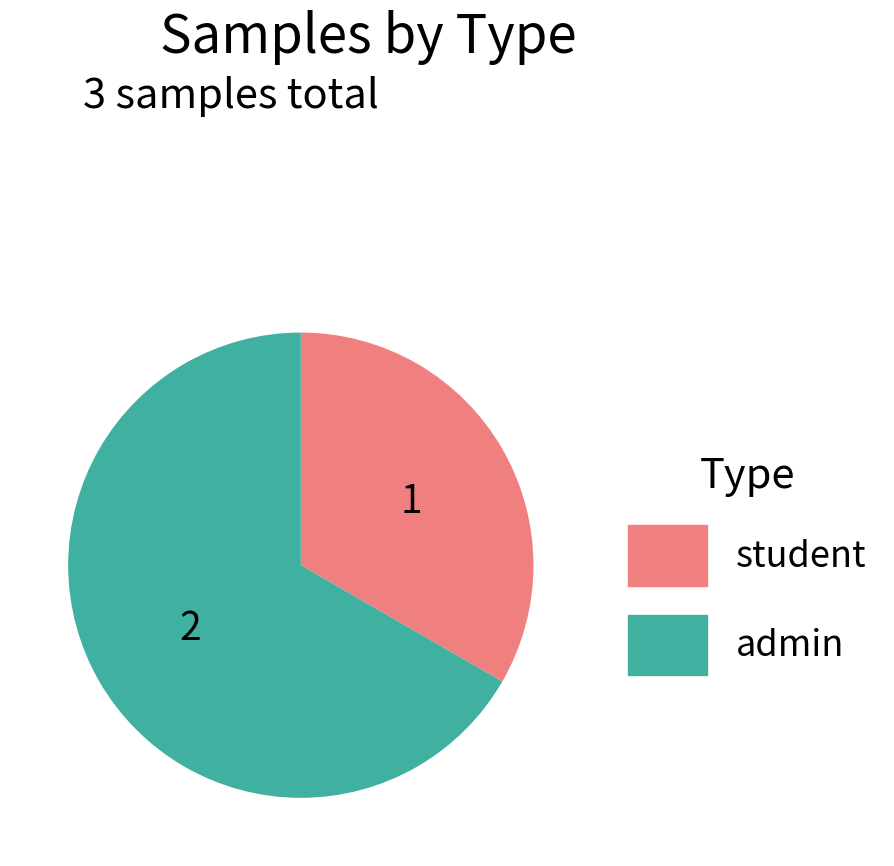

Rank the categories by value from lowest to highest.

student, admin